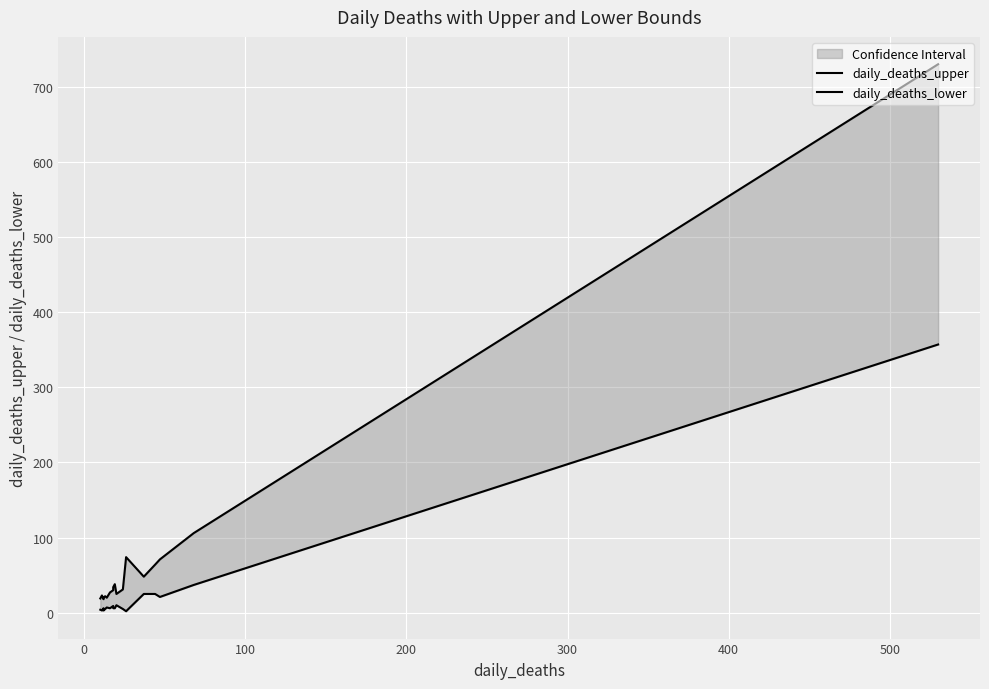

How many categories are shown in the chart?

20